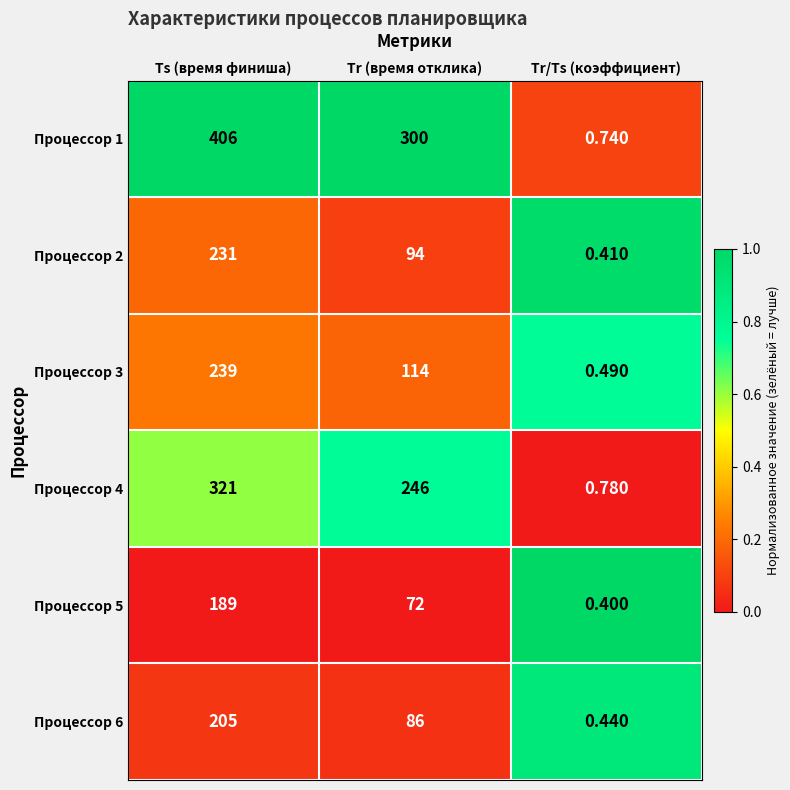

At which label is Процессор 3 closest to 119?

Tr (время отклика)